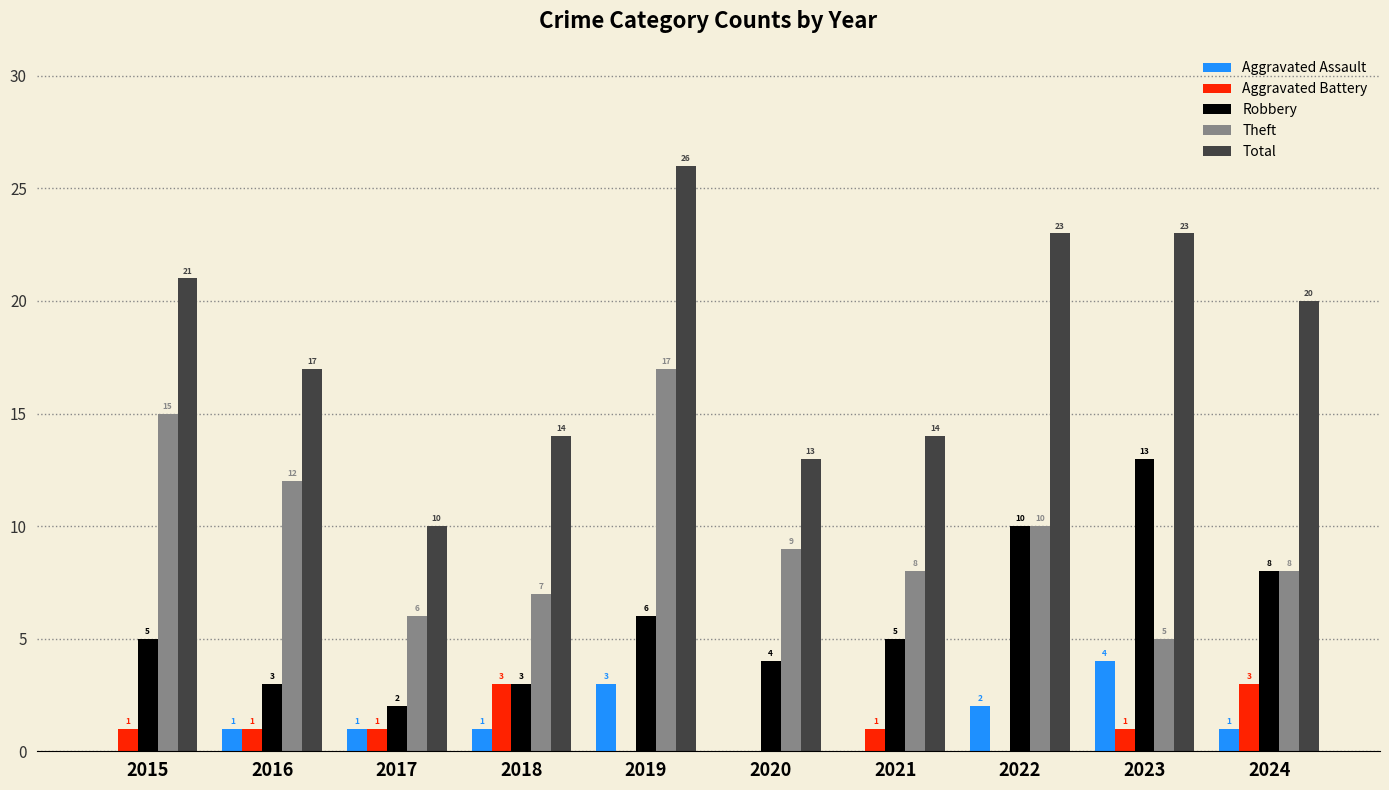

What value does the Theft series have at 2022, to the nearest 5?

10